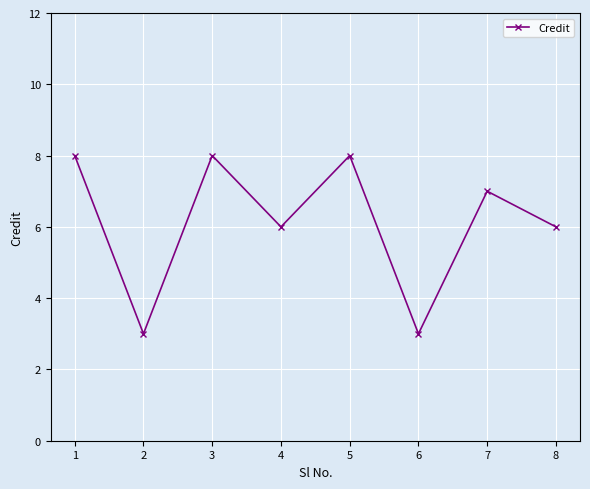

Is it true that the value at 8 is 4?

False